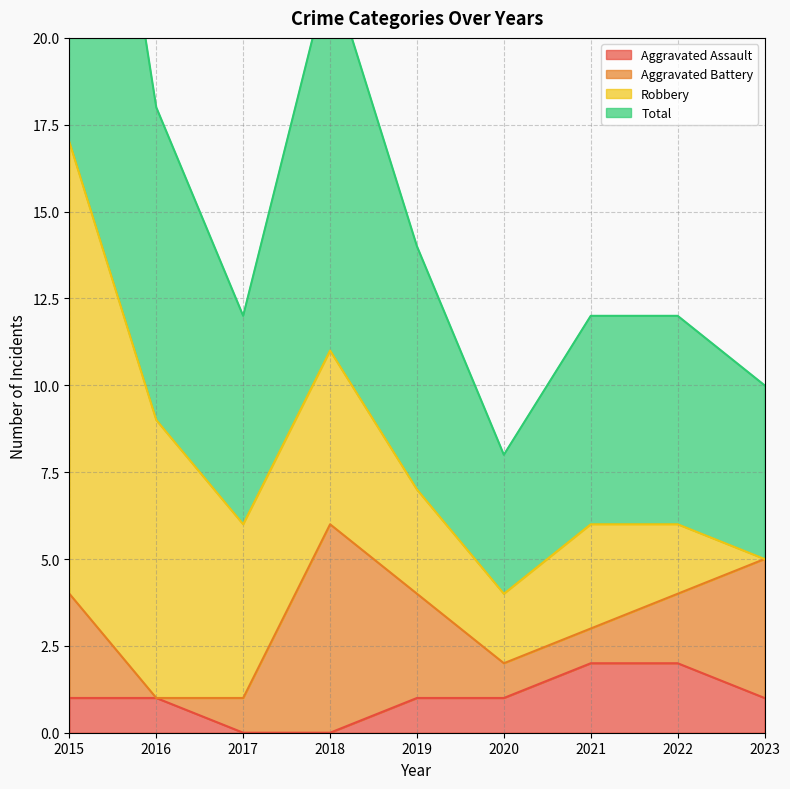

True or false: Aggravated Assault has more than 0 interior local peaks.

False